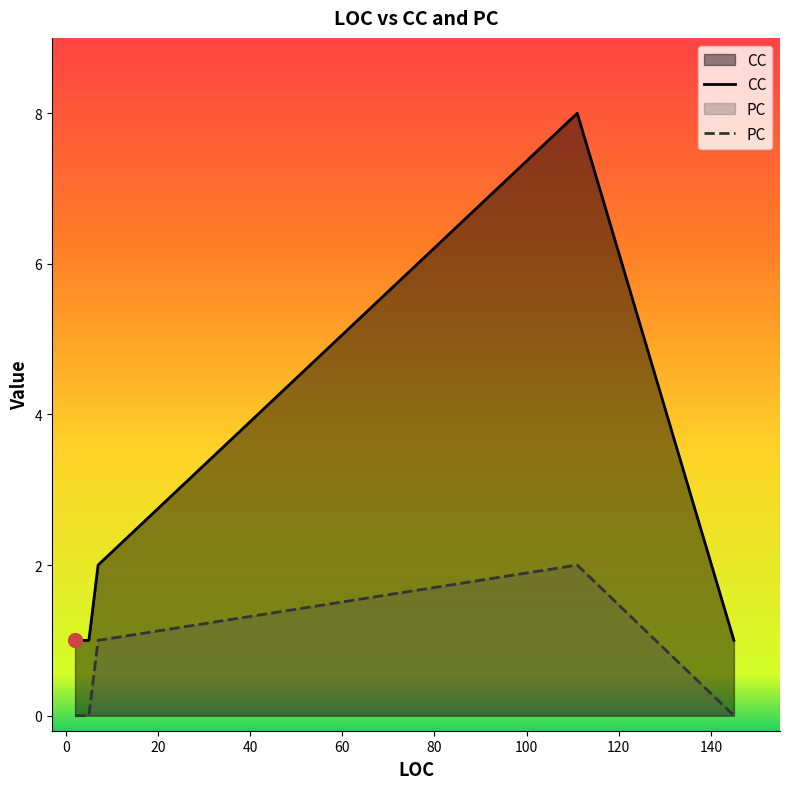

Which has a higher value, 111 or 5?

111